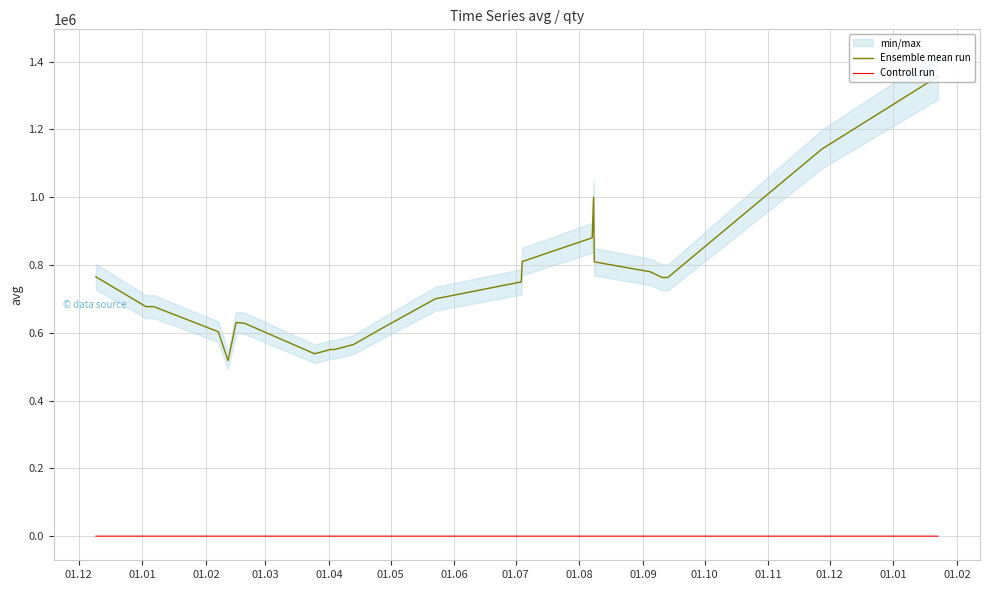

What are all the series names shown in the legend?

Ensemble mean run, Controll run